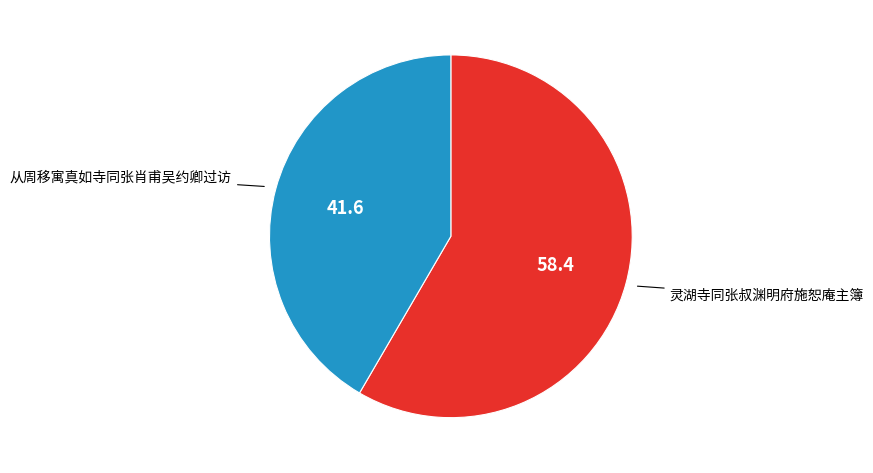

Rank the categories by value from highest to lowest.

灵湖寺同张叔渊明府施恕庵主簿, 从周移寓真如寺同张肖甫吴约卿过访